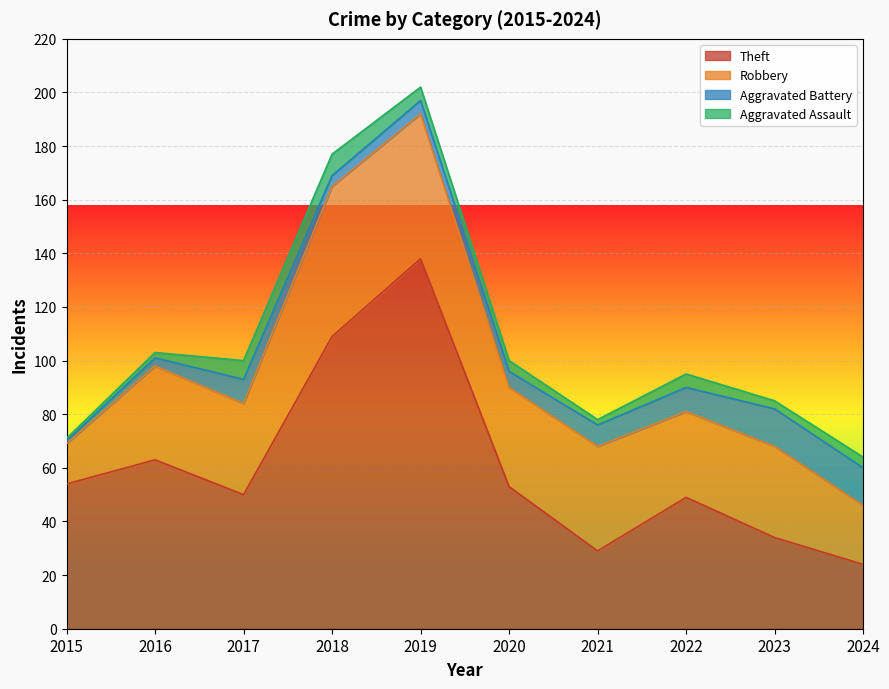

What are all the series names shown in the legend?

Theft, Robbery, Aggravated Battery, Aggravated Assault